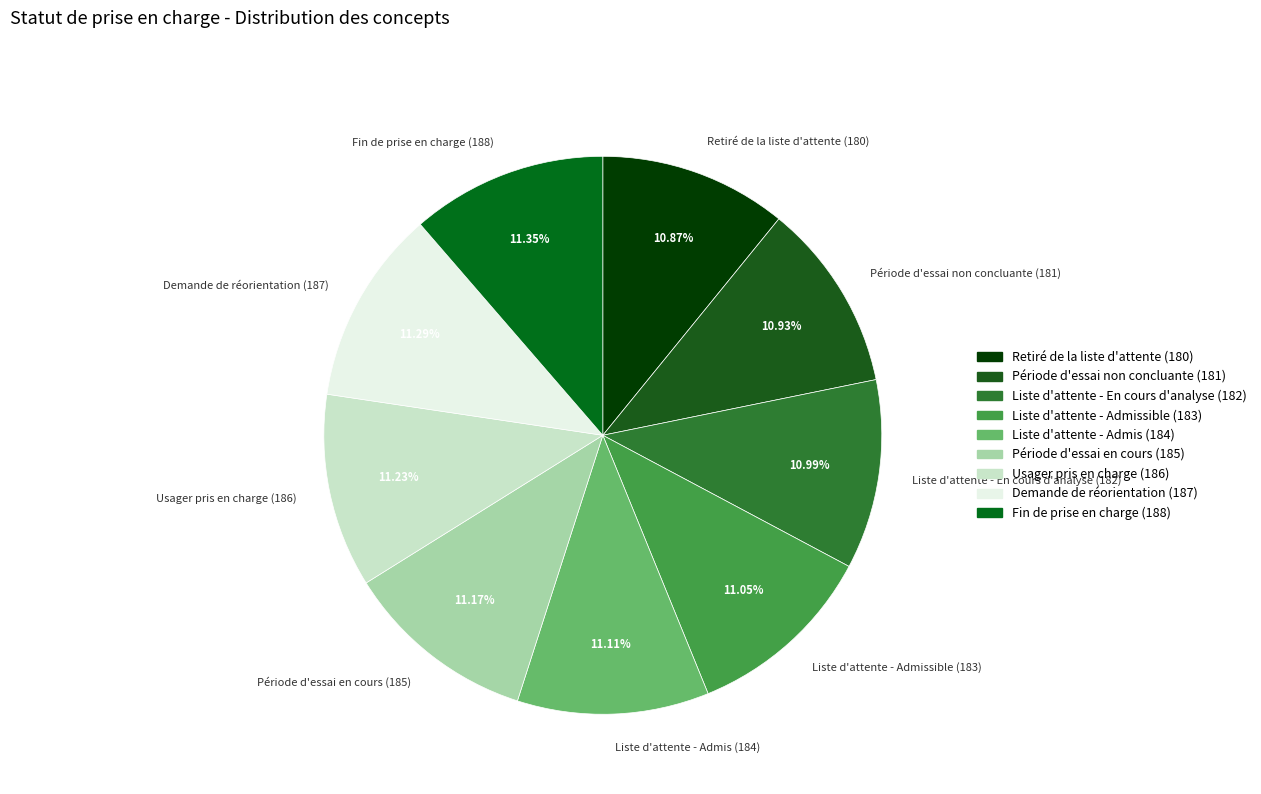

Approximately how many times larger is the value at Usager pris en charge (186) compared to Liste d'attente - Admis (184)?

1.0